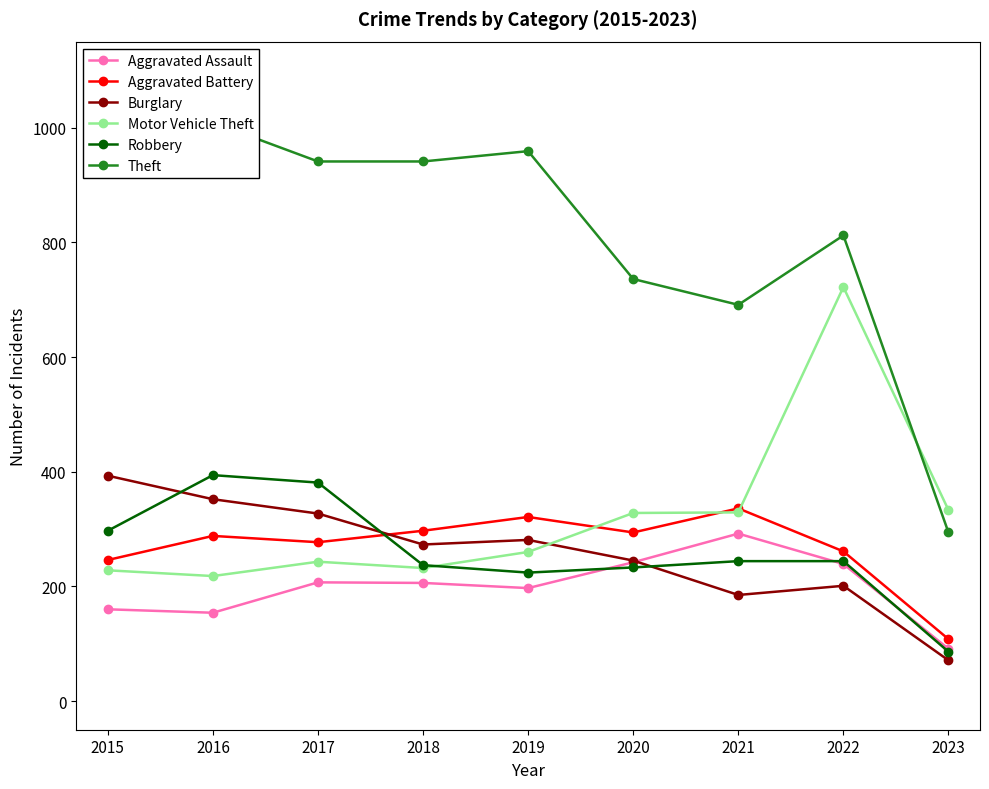

Read the Aggravated Assault value at 2021.

292